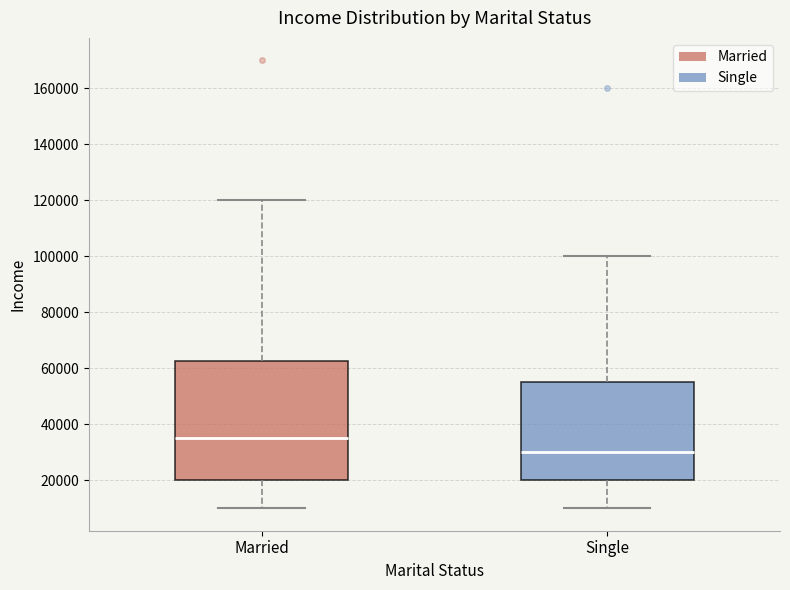

Which box is the tallest, from its lower edge to its upper edge?

Married